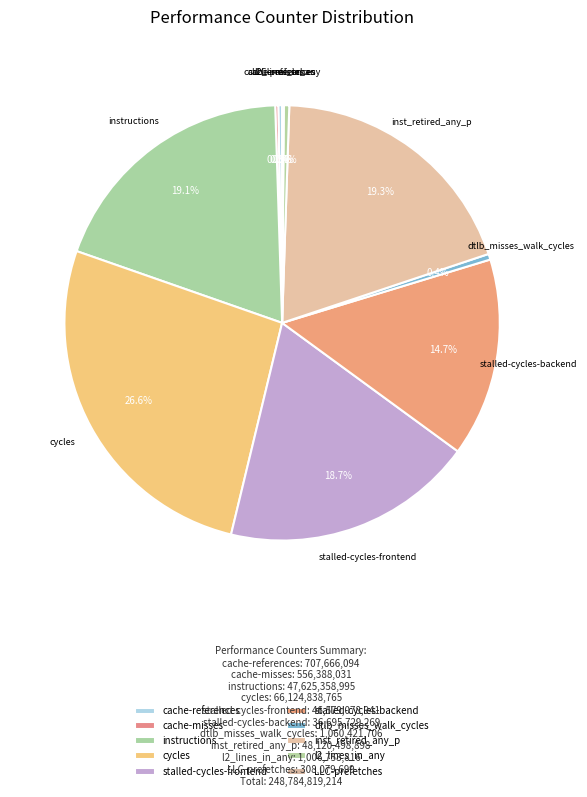

Combined, do cycles and instructions account for over 50%?

No